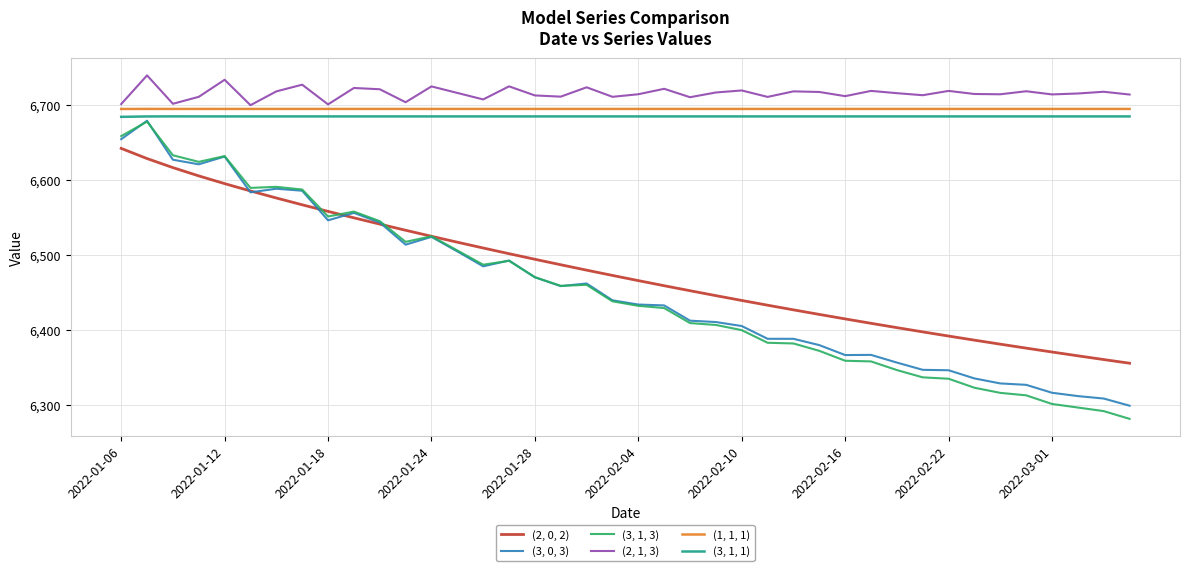

Which series has the largest total across all categories?

(2, 1, 3)